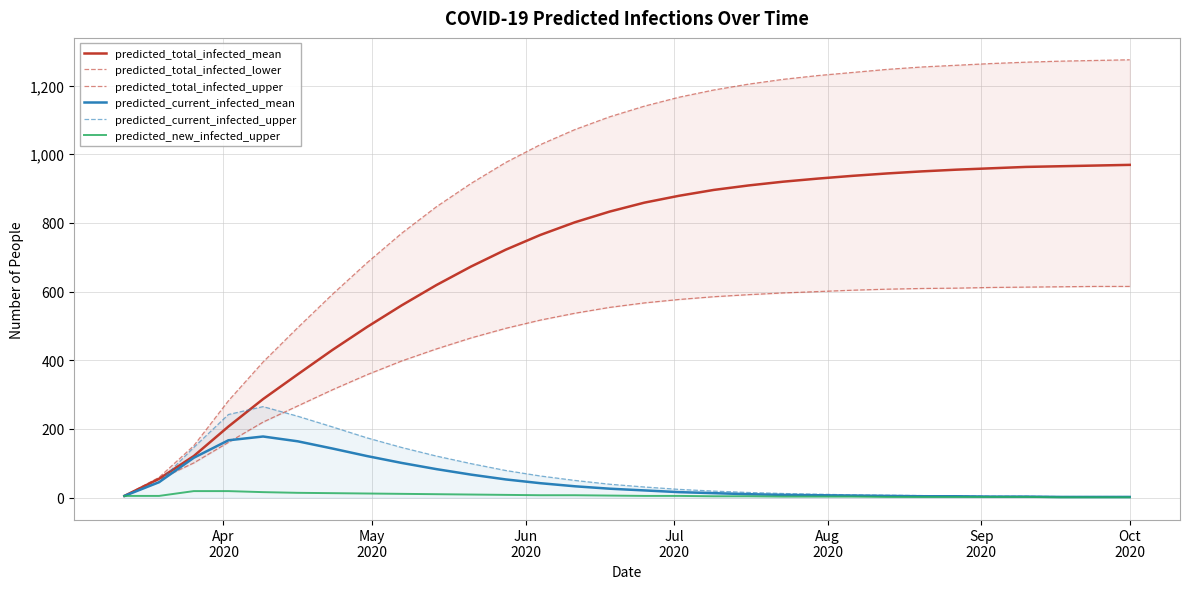

What is the difference between the maximum and second lowest values in the predicted_current_infected_mean series?

176